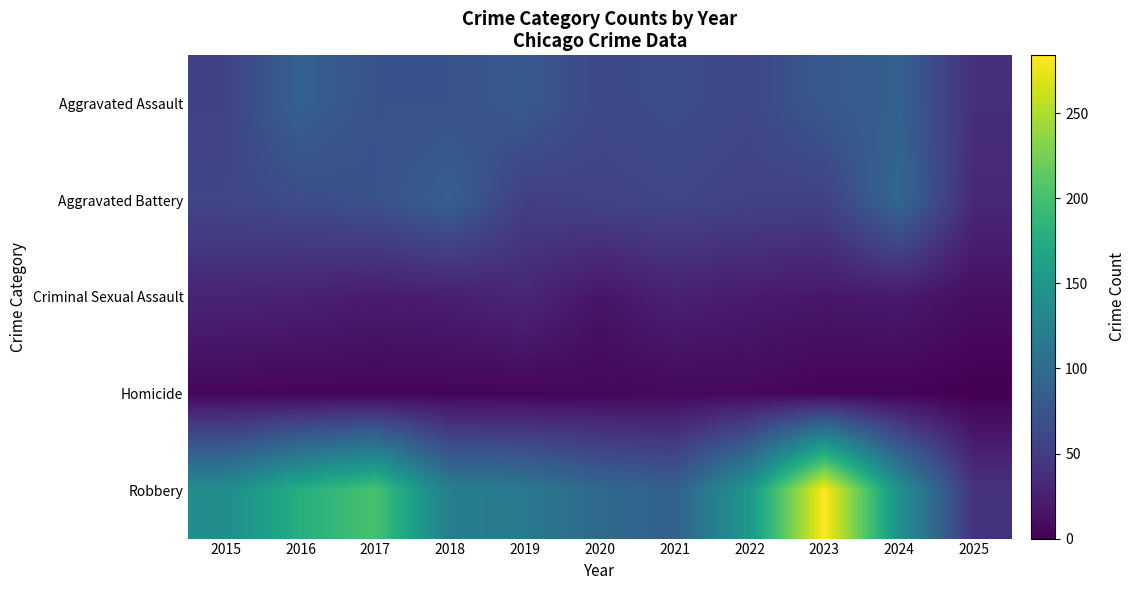

How many series are shown in this chart?

5